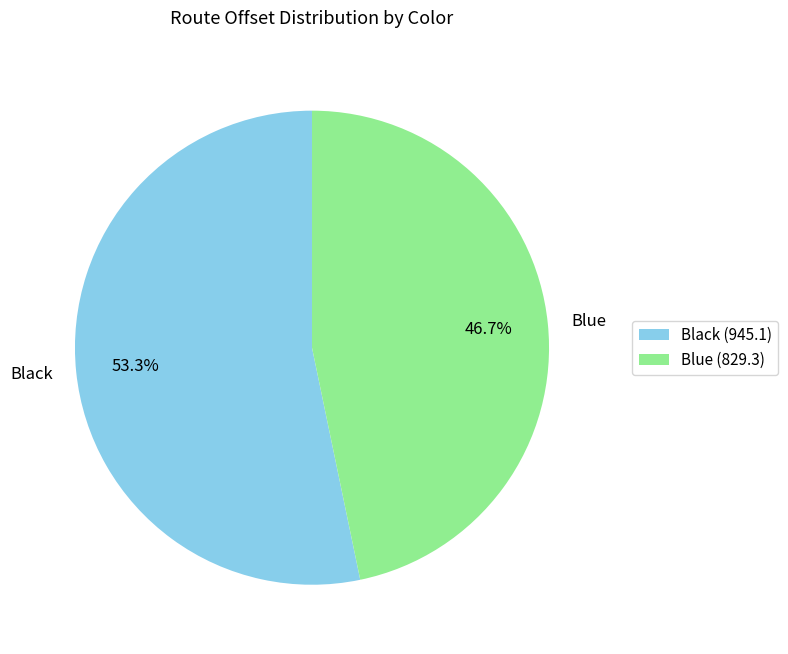

Which slice is the largest?

Black